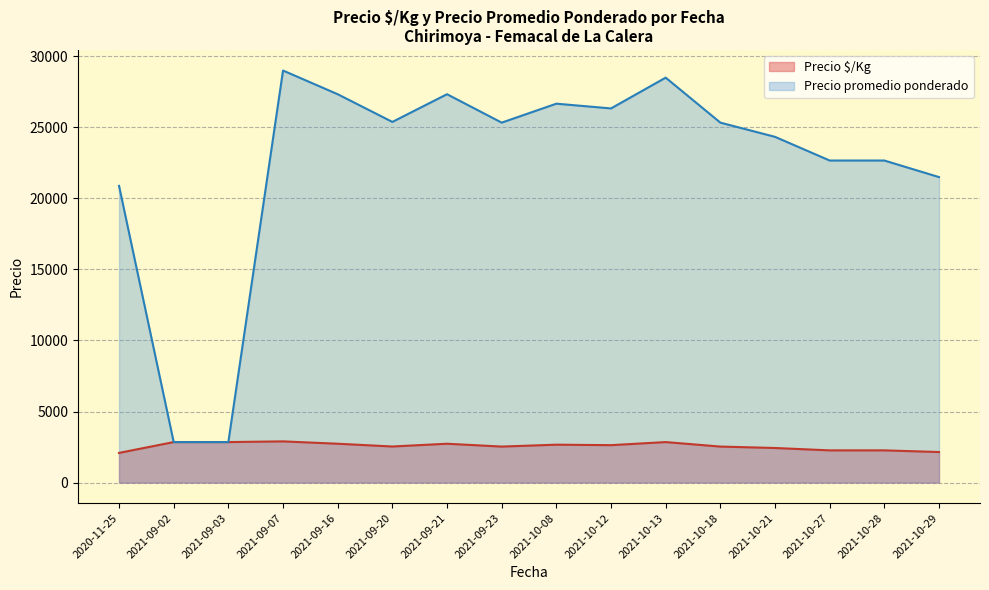

What is the spread (max minus min) of values at 2021-10-13?

25650.0